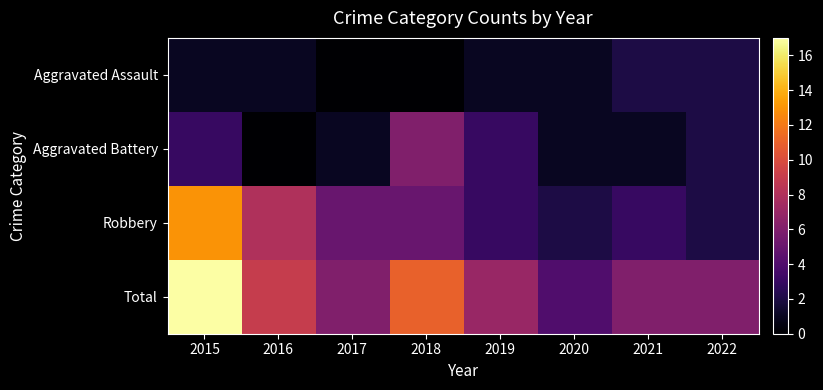

Reading left to right, list all the values displayed in this chart.

Aggravated Assault: 2015=1	2016=1	2017=0	2018=0	2019=1	2020=1	2021=2	2022=2
Aggravated Battery: 2015=3	2016=0	2017=1	2018=6	2019=3	2020=1	2021=1	2022=2
Robbery: 2015=13	2016=8	2017=5	2018=5	2019=3	2020=2	2021=3	2022=2
Total: 2015=17	2016=9	2017=6	2018=11	2019=7	2020=4	2021=6	2022=6